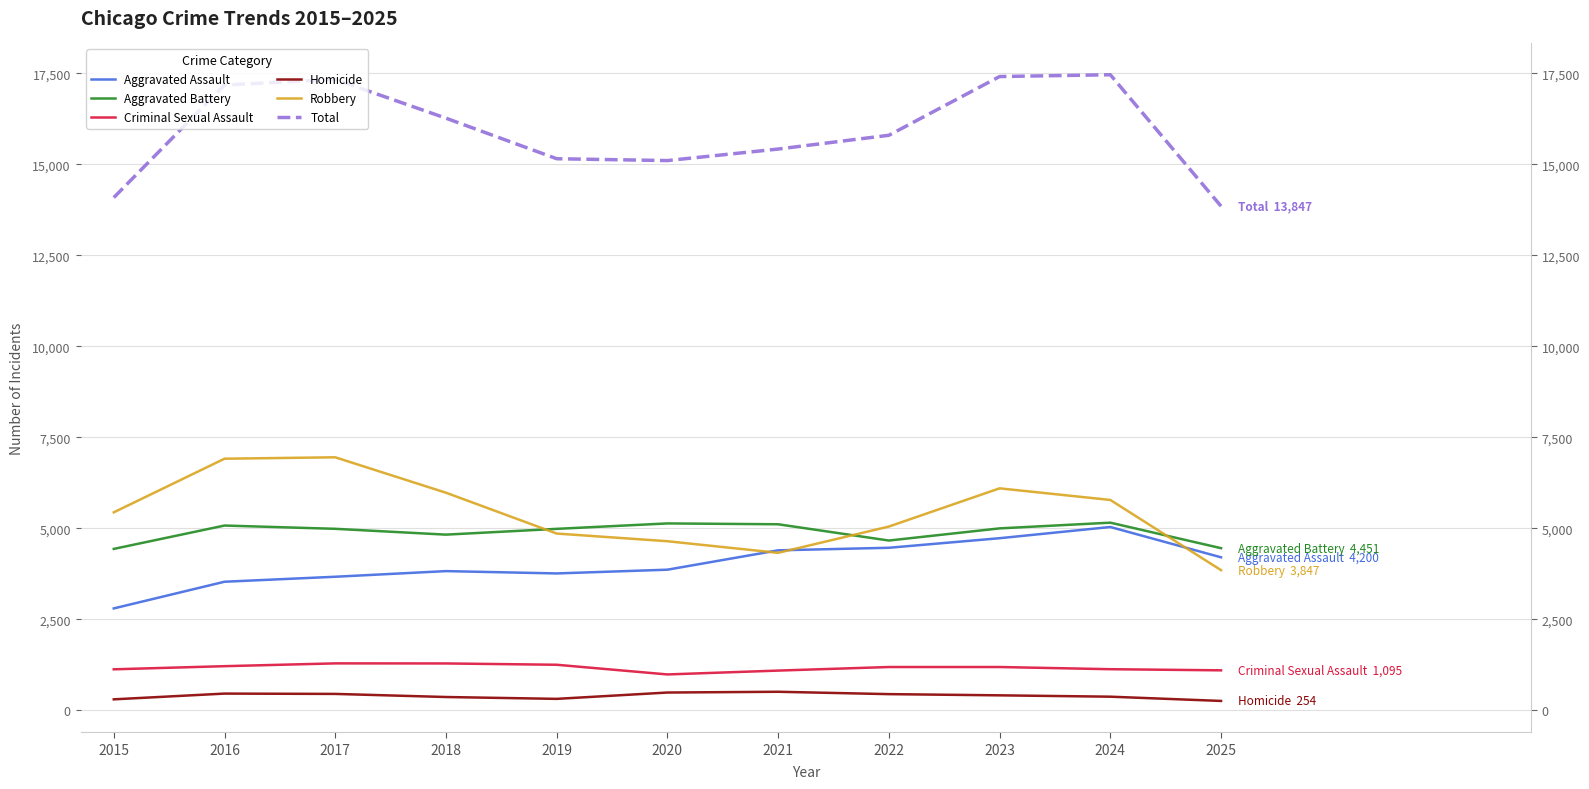

True or false: Homicide and Aggravated Assault intersect in this chart.

False